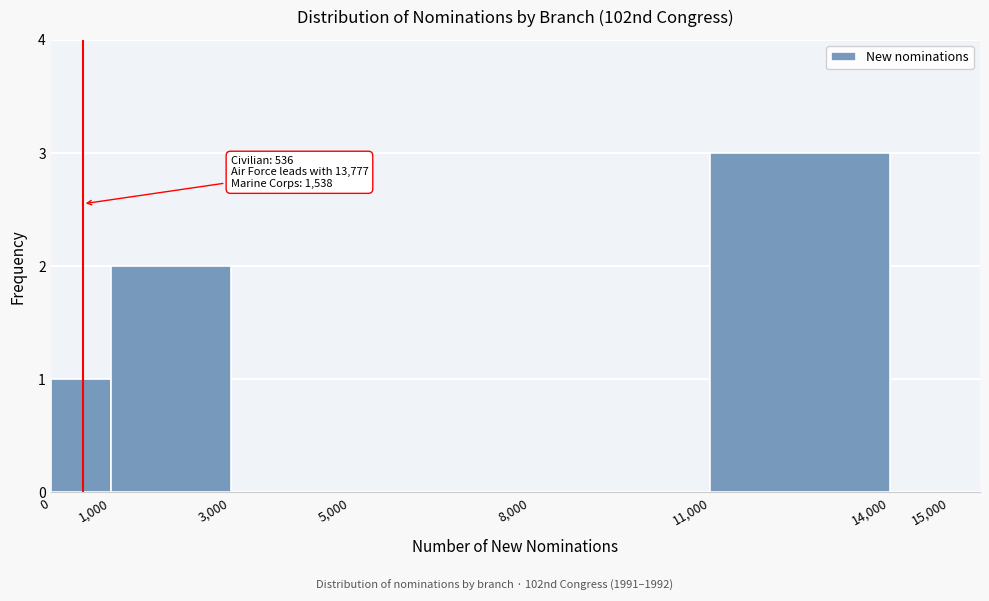

Which range on the x-axis has the tallest bar?

11,000 to 14,000